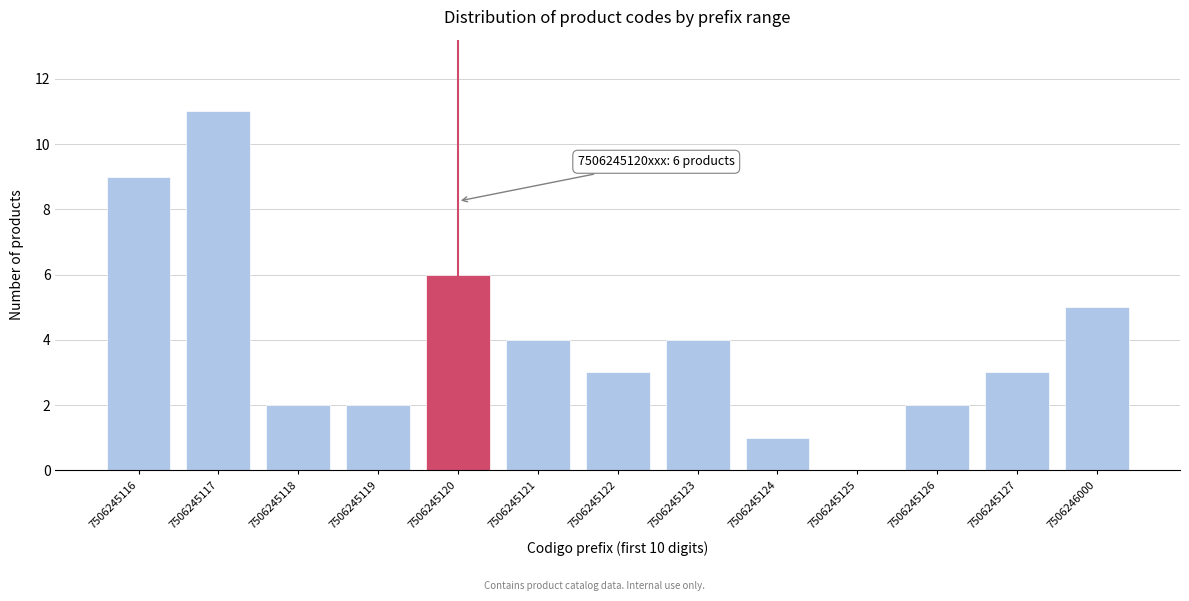

Reading left to right, what are all the values shown in this chart?

7506245116=9	7506245117=11	7506245118=2	7506245119=2	7506245120=6	7506245121=4	7506245122=3	7506245123=4	7506245124=1	7506245125=0	7506245126=2	7506245127=3	7506246000=5